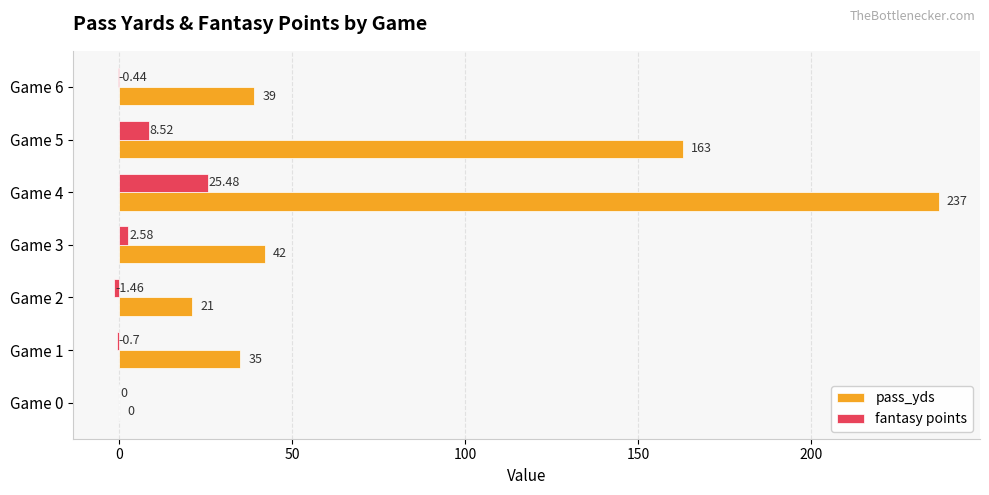

Between Game 0 and Game 1, which series saw the biggest shift?

pass_yds